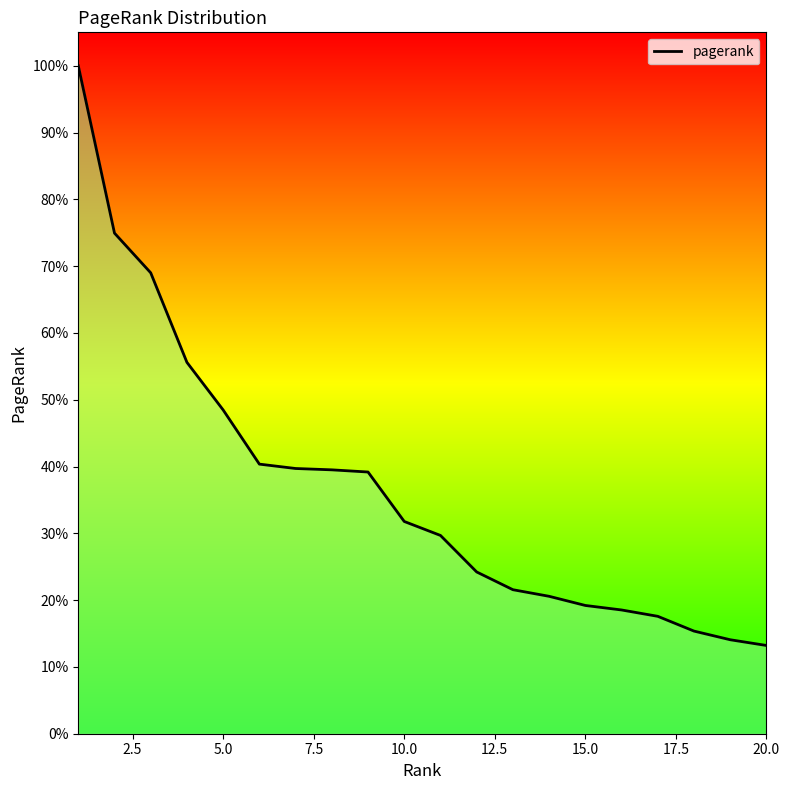

Does the chart have visible grid lines?

No